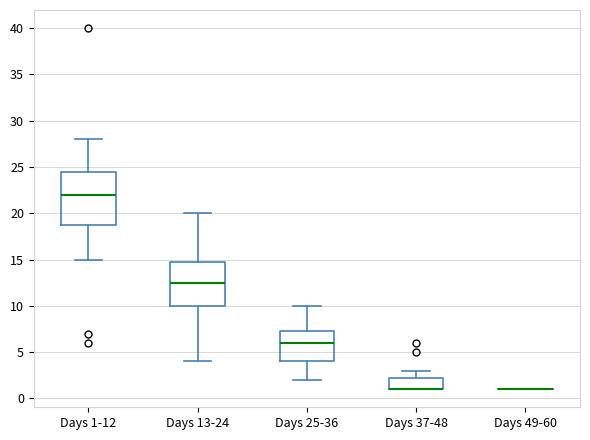

Comparing the boxes themselves (not the whiskers), which one is the tallest?

Days 1-12